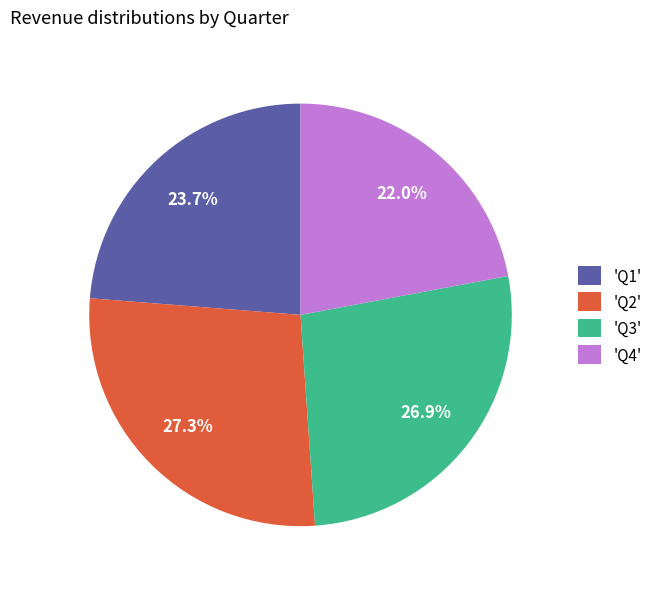

Approximately how many times larger is the value at 'Q1' compared to 'Q2'?

0.9